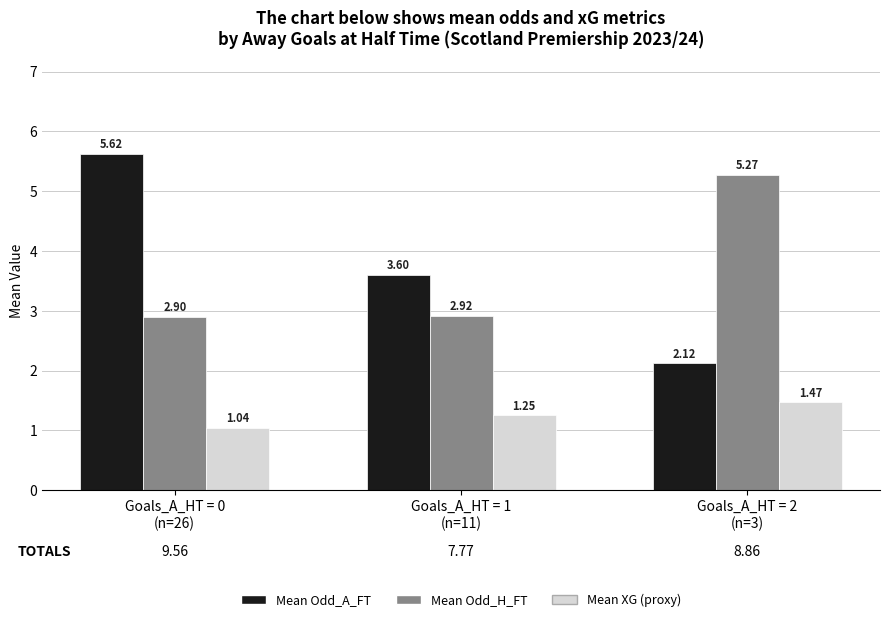

At which category is the sum across all series the highest?

Goals_A_HT = 0
(n=26)